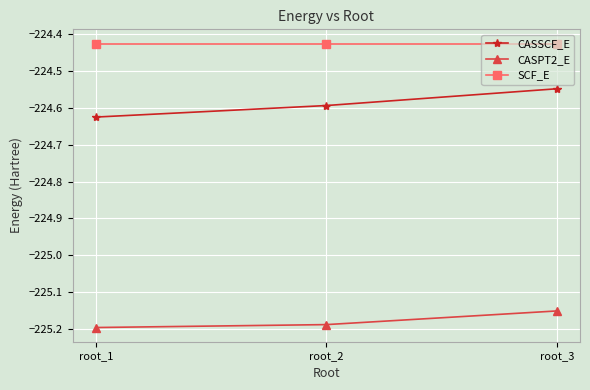

Where is CASSCF_E nearest to the value -224?

root_3